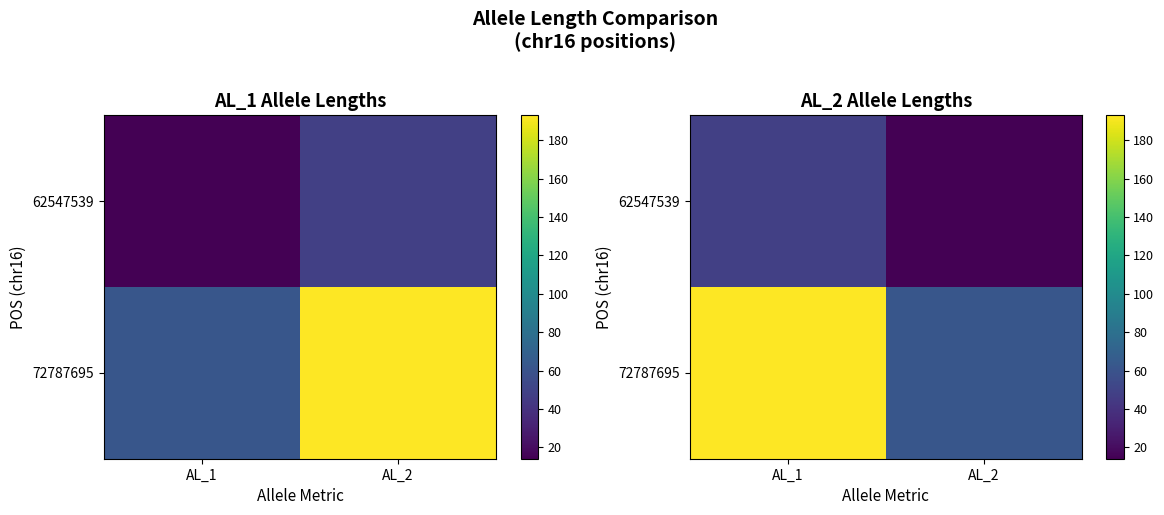

What value does the 62547539 series have at AL_2?

14